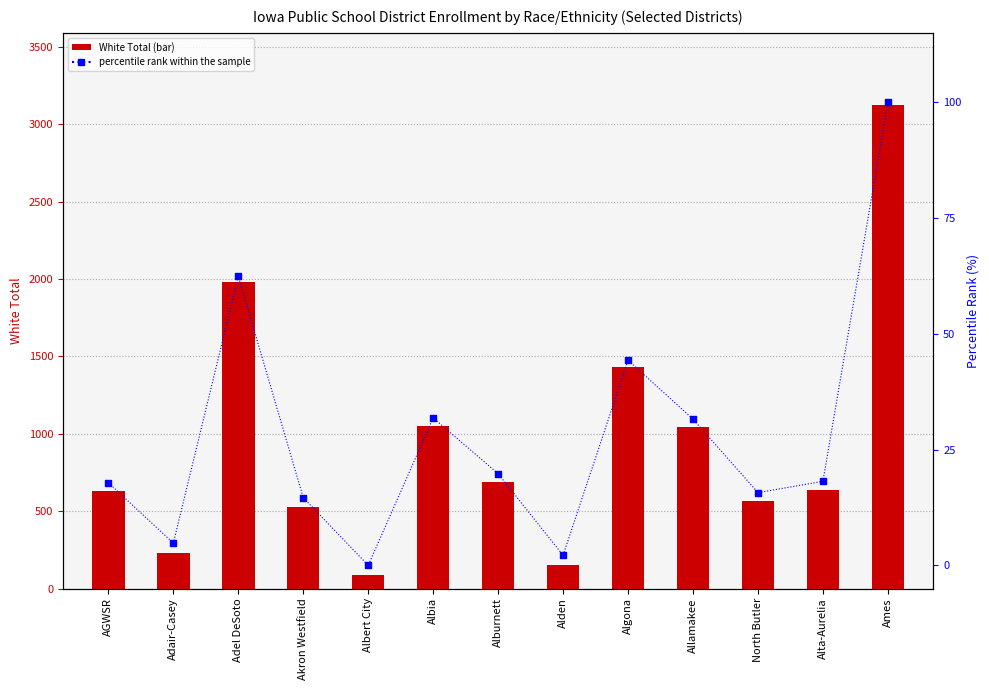

Which series has the largest total across all categories?

White Total